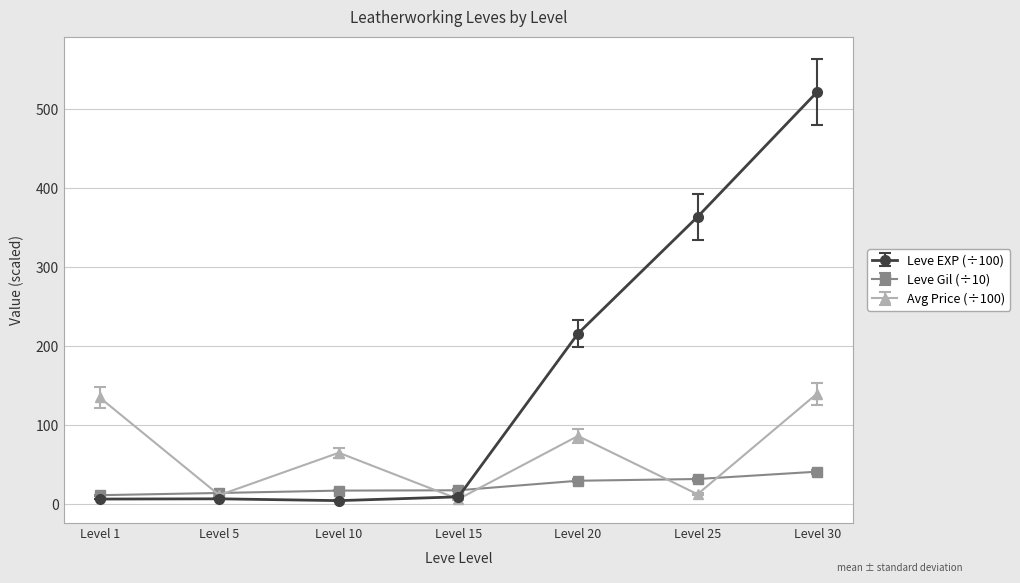

At which label is Leve EXP (÷100) closest to 263?

Level 20